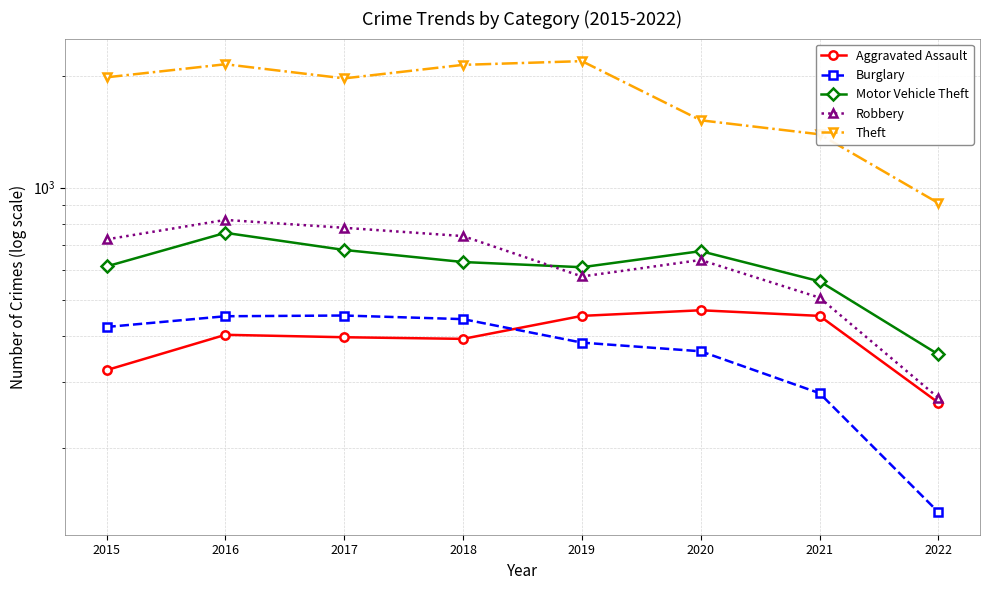

At which label does Burglary first exceed 422?

2016